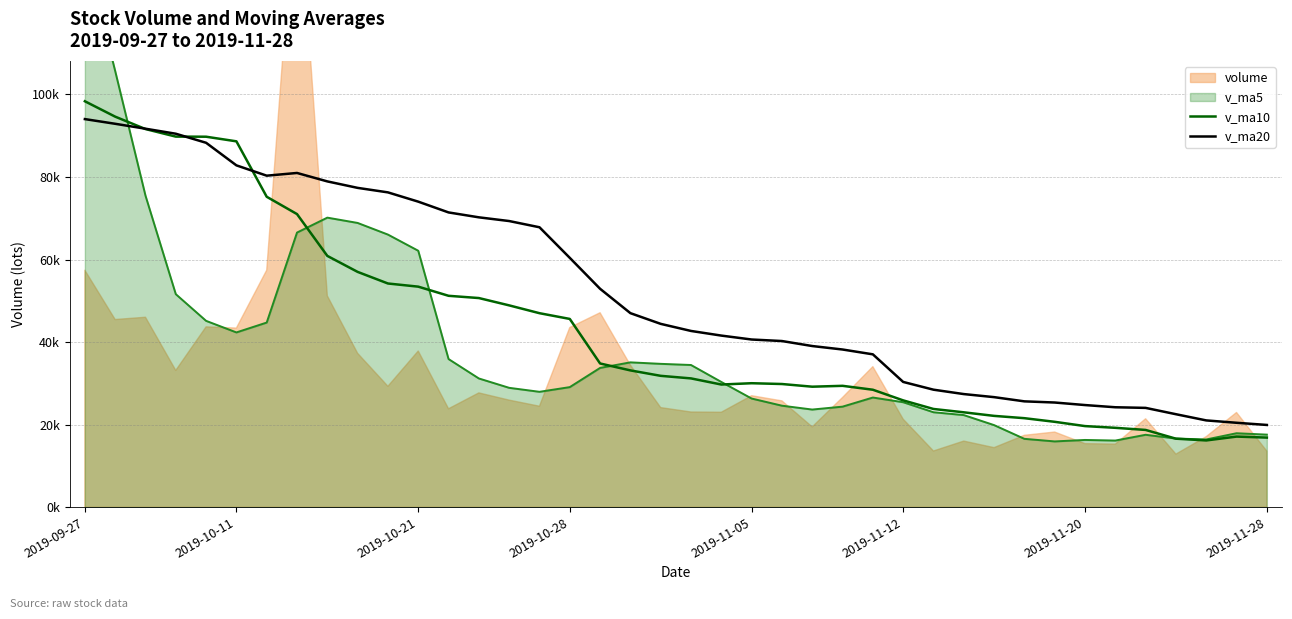

The value of v_ma10 at 15 is 20385.4. True or false?

False